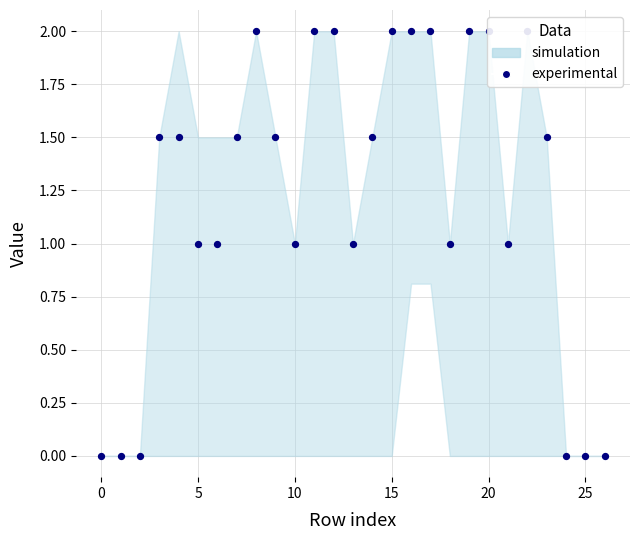

Which has a higher value, 25 or 15?

15